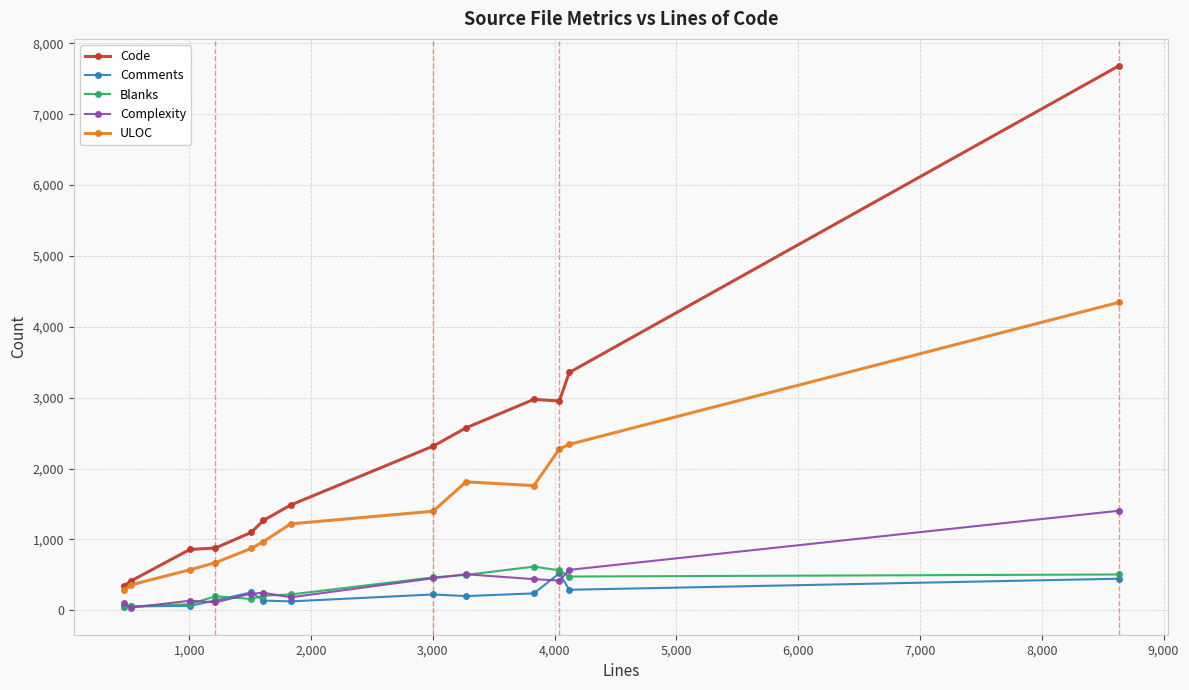

Which series has the largest total across all categories?

Code